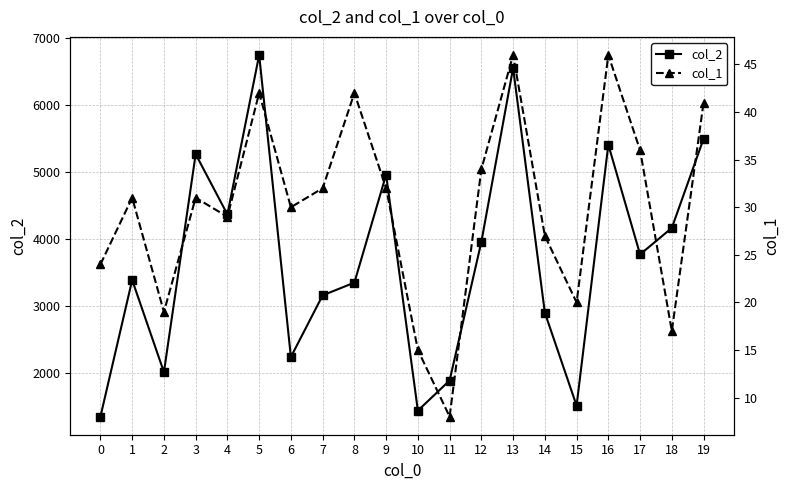

True or false: col_2 and col_1 intersect in this chart.

False